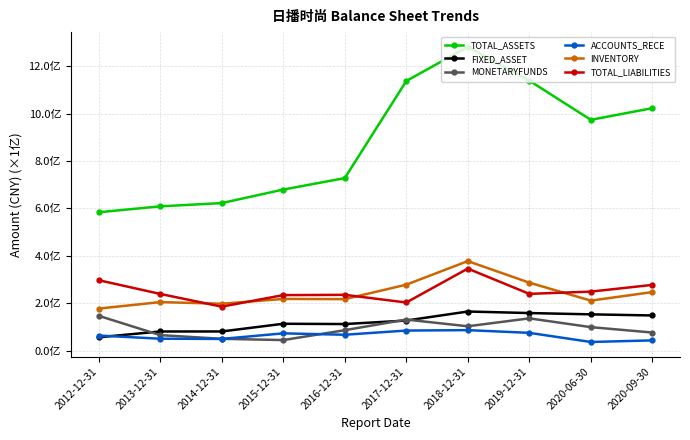

What are all the series names shown in the legend?

TOTAL_ASSETS, FIXED_ASSET, MONETARYFUNDS, ACCOUNTS_RECE, INVENTORY, TOTAL_LIABILITIES